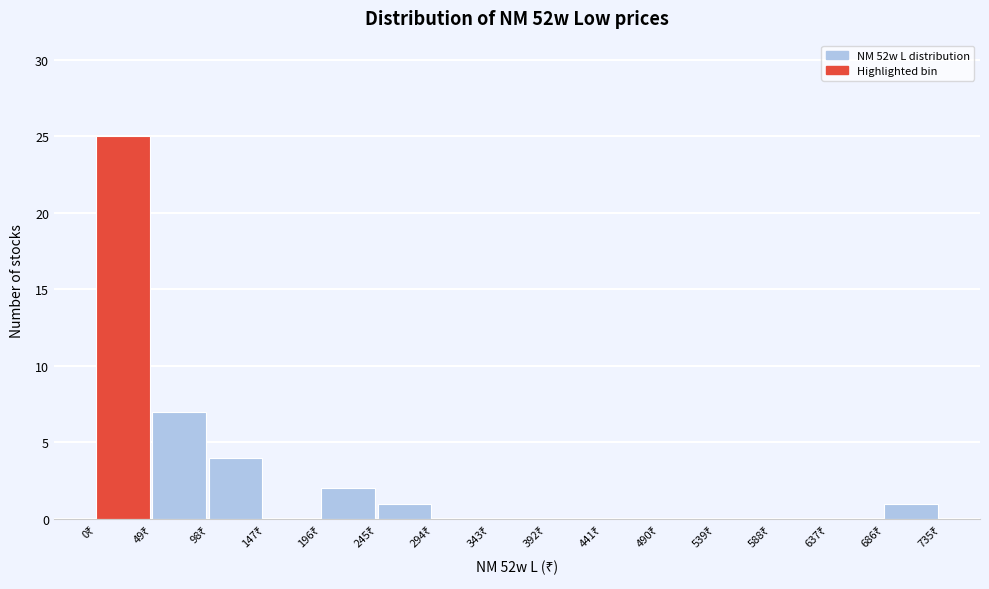

How tall is the bar that spans 50 to 100 on the x-axis? Neither the bar edges nor the heights are printed on the chart, so give them approximately, as read against the axes.

7